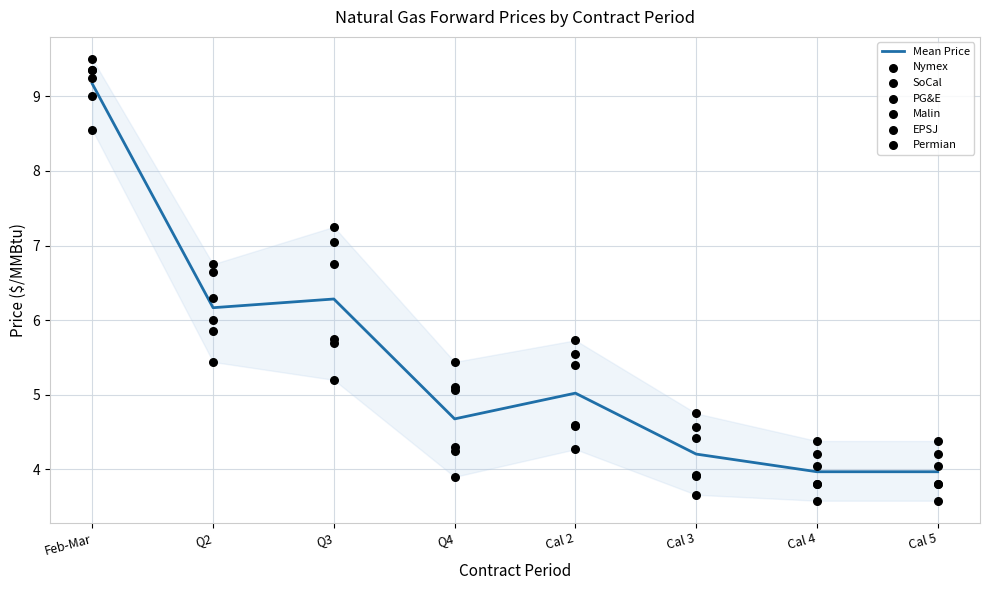

At how many categories does at least one series exceed 8?

1